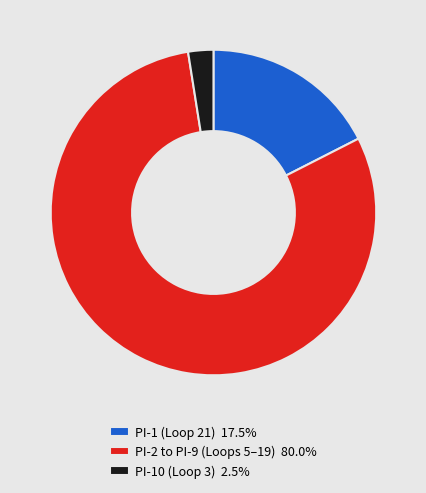

Is there any slice that represents more than half of the pie?

Yes